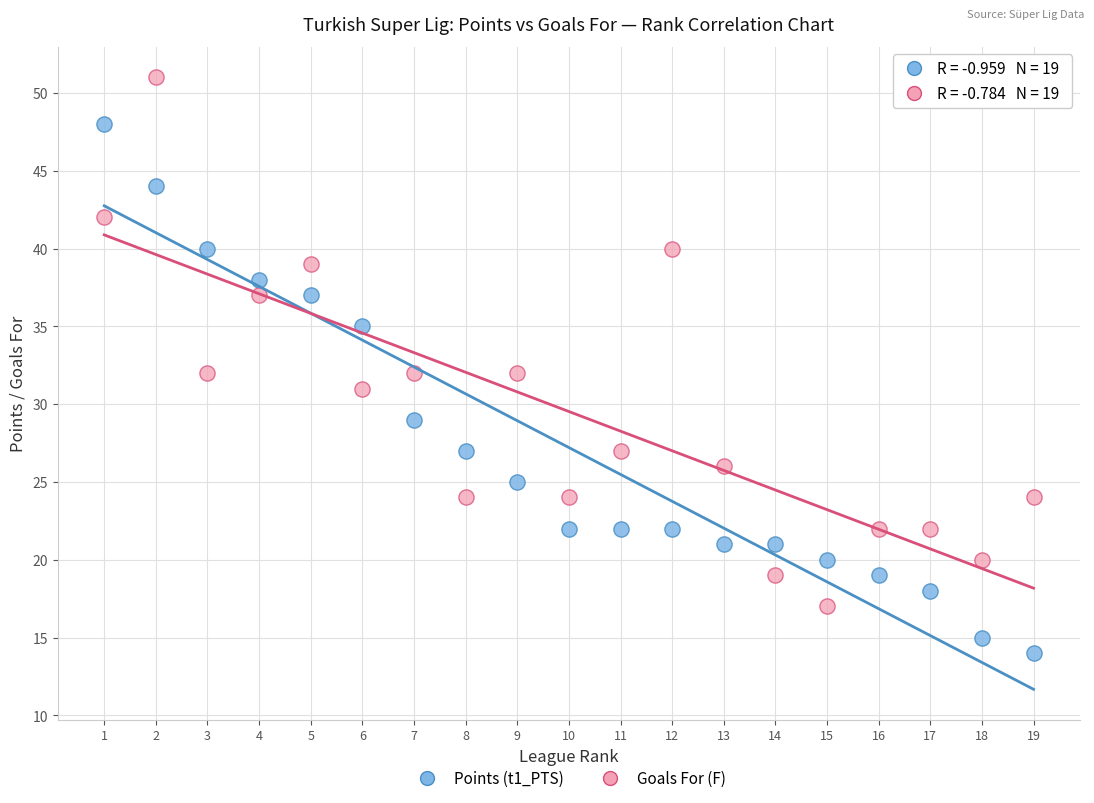

What is the X range (max minus min) for the scatter plot?

18